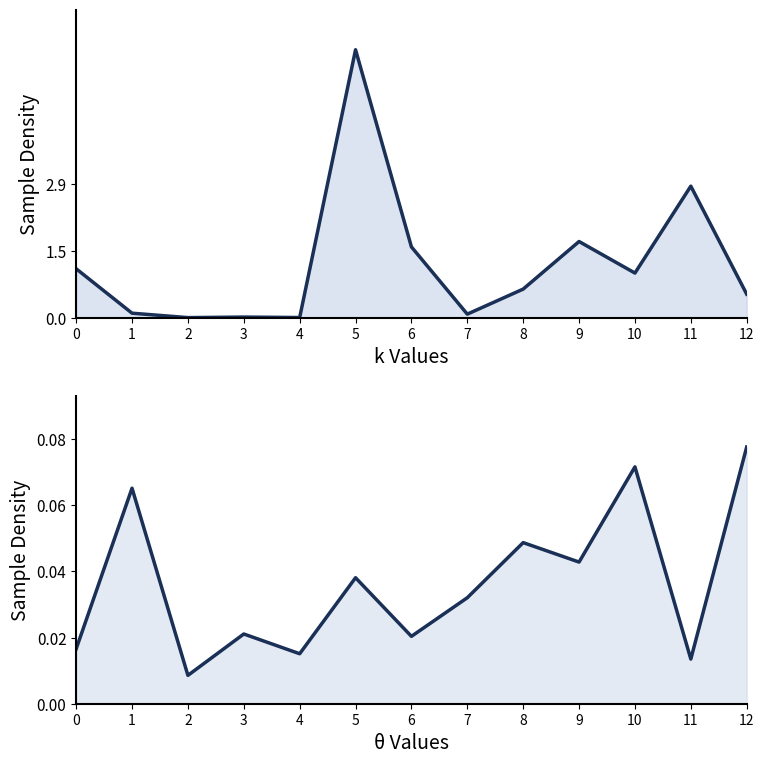

How many times do Household Expenditures and State Share cross each other?

2